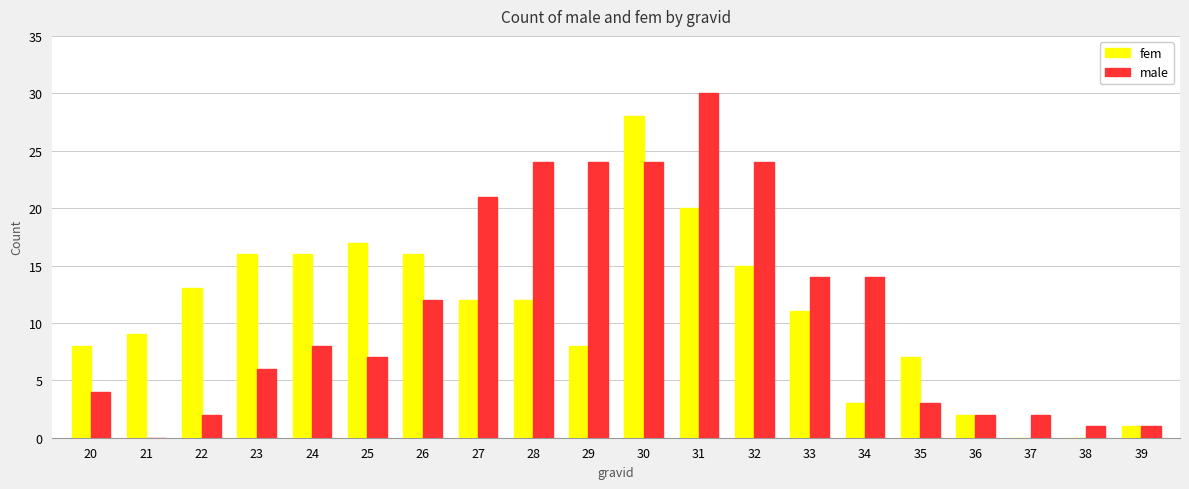

How many distinct data groups are displayed?

2